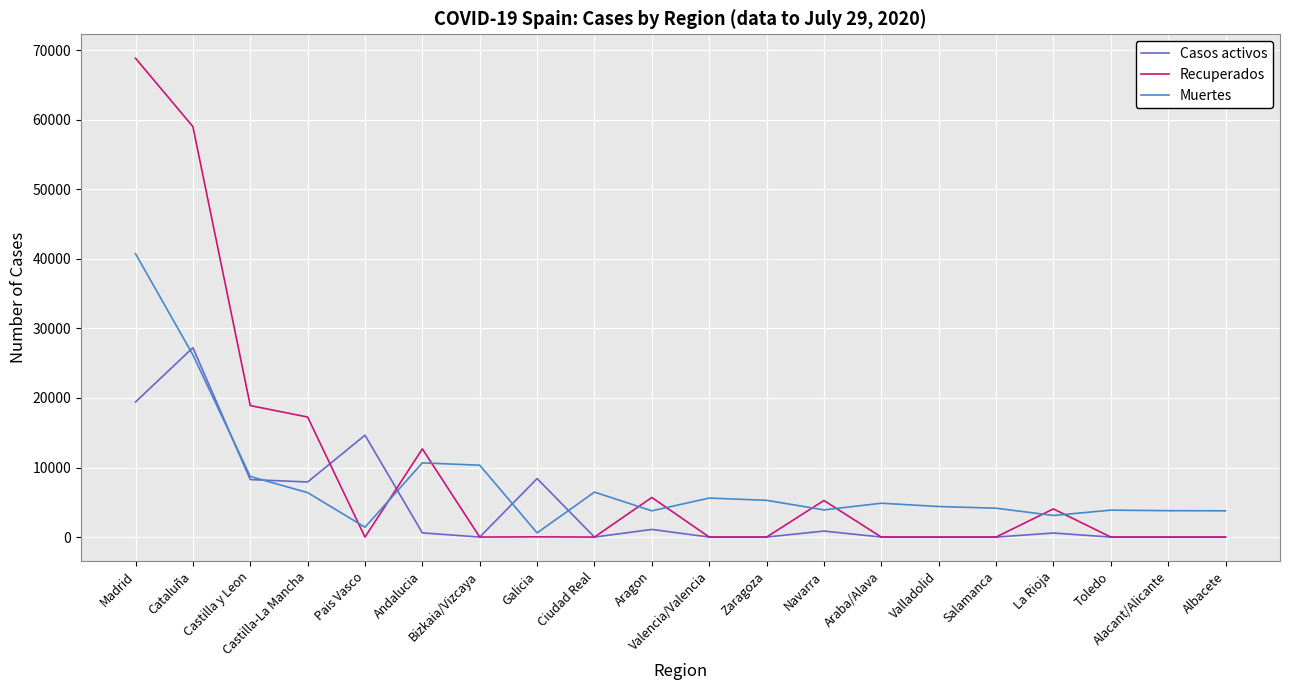

At which category is the sum across all series the highest?

Madrid